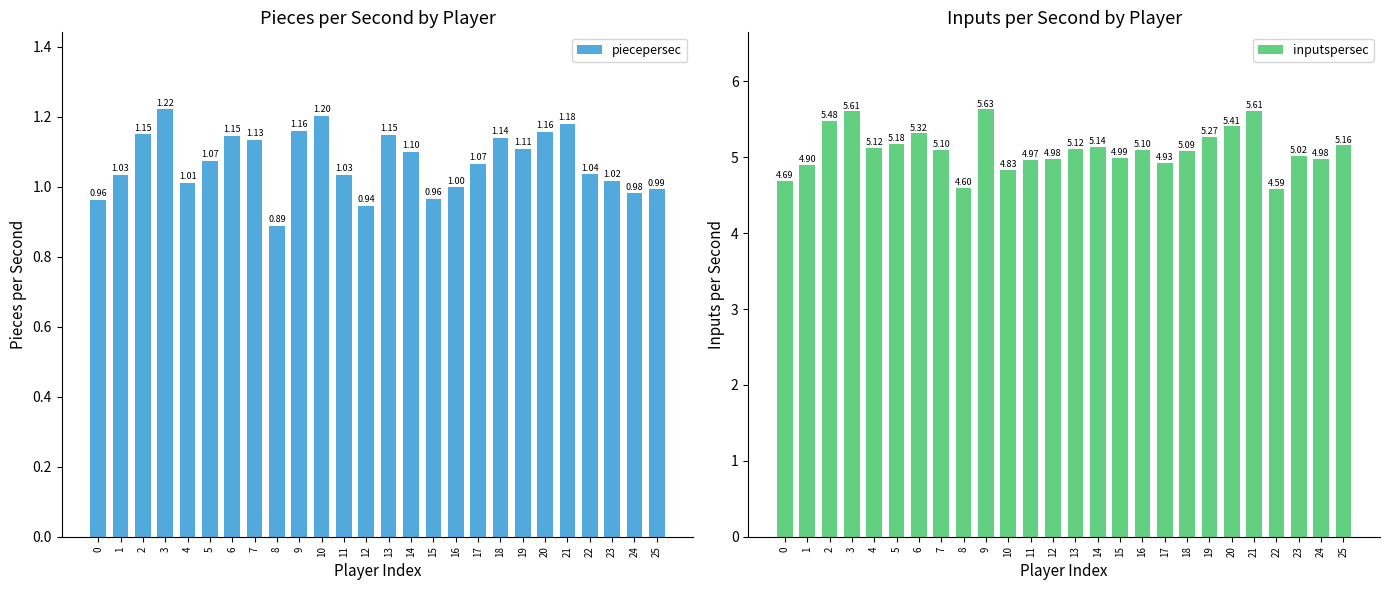

True or false: inputspersec has a value of 4.6 at 8.

True